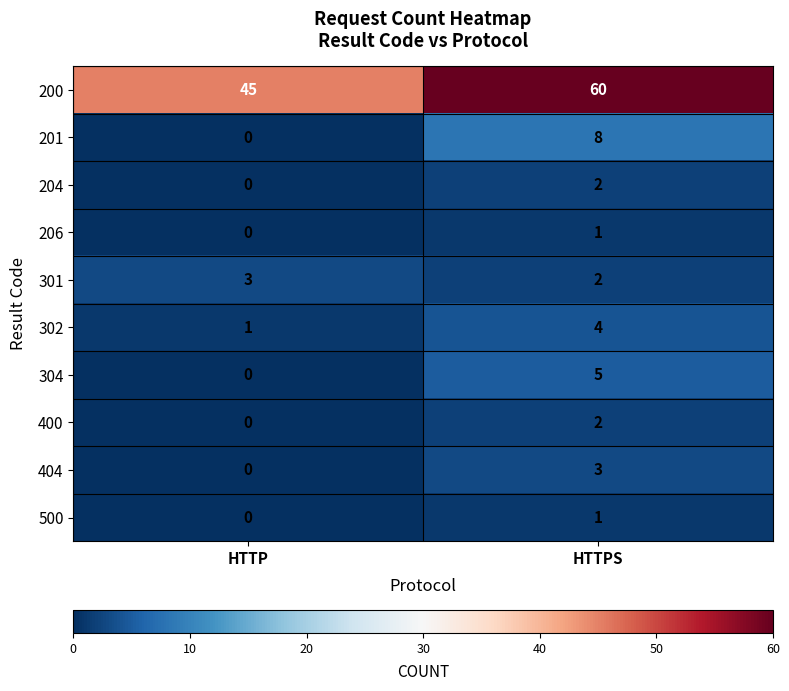

The 204 series shows 1 at HTTPS. True or false?

False